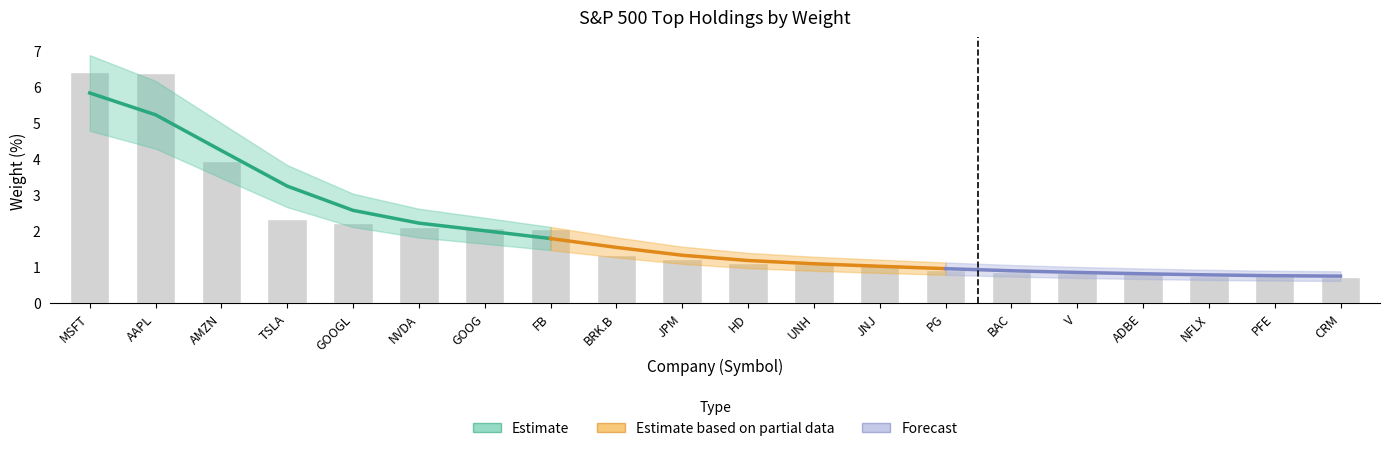

Reading left to right, transcribe all the data shown in this chart.

MSFT=6.4	AAPL=6.4	AMZN=3.9	TSLA=2.3	GOOGL=2.2	NVDA=2.1	GOOG=2.1	FB=2.0	BRK.B=1.3	JPM=1.2	HD=1.1	UNH=1.1	JNJ=1.1	PG=0.9	BAC=0.9	V=0.8	ADBE=0.8	NFLX=0.7	PFE=0.7	CRM=0.7